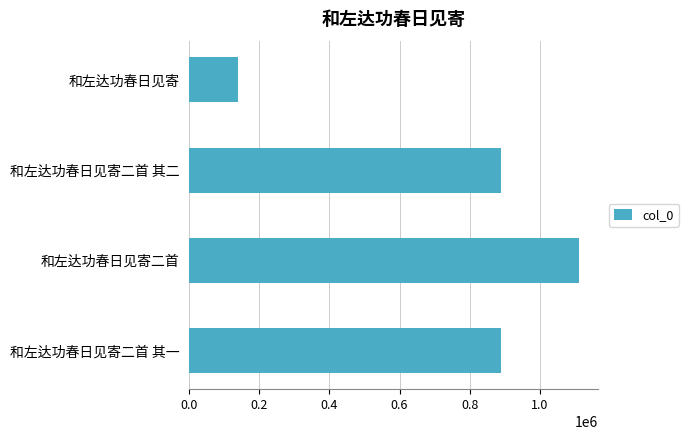

What is the difference between the maximum and minimum values?

972697